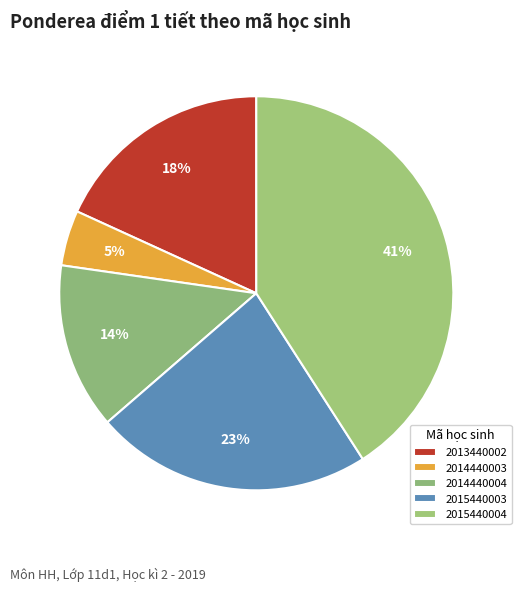

How many slices are in this pie chart?

5